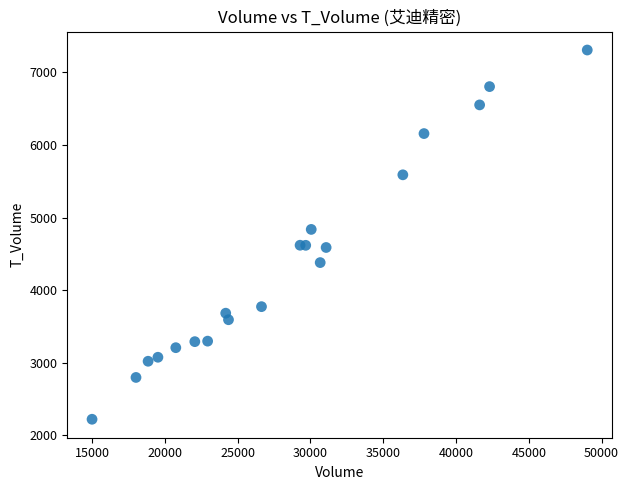

What Y value in the scatter plot is closest to 4766?

4838